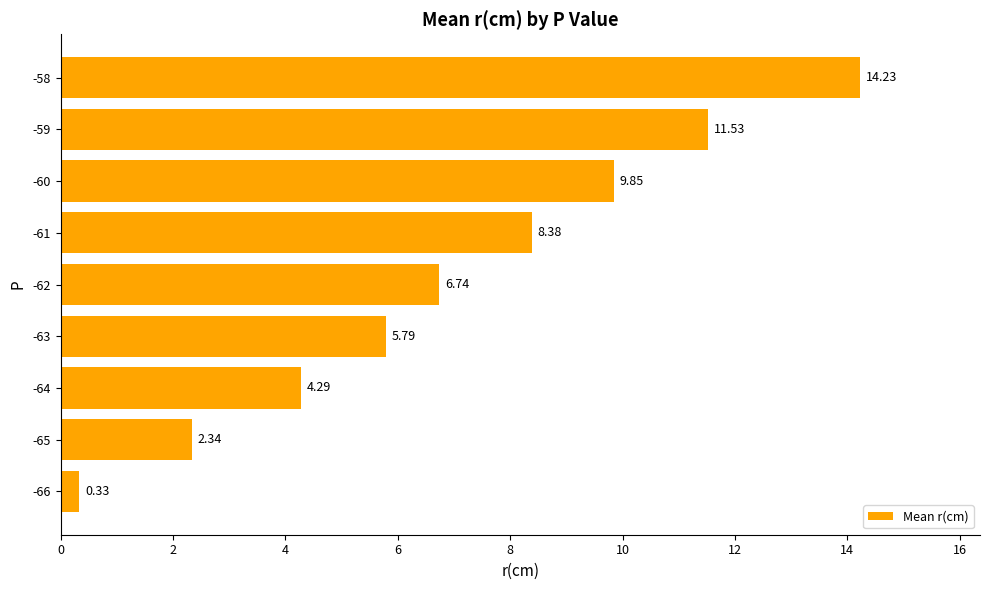

What is the difference between the second highest and minimum values?

11.2